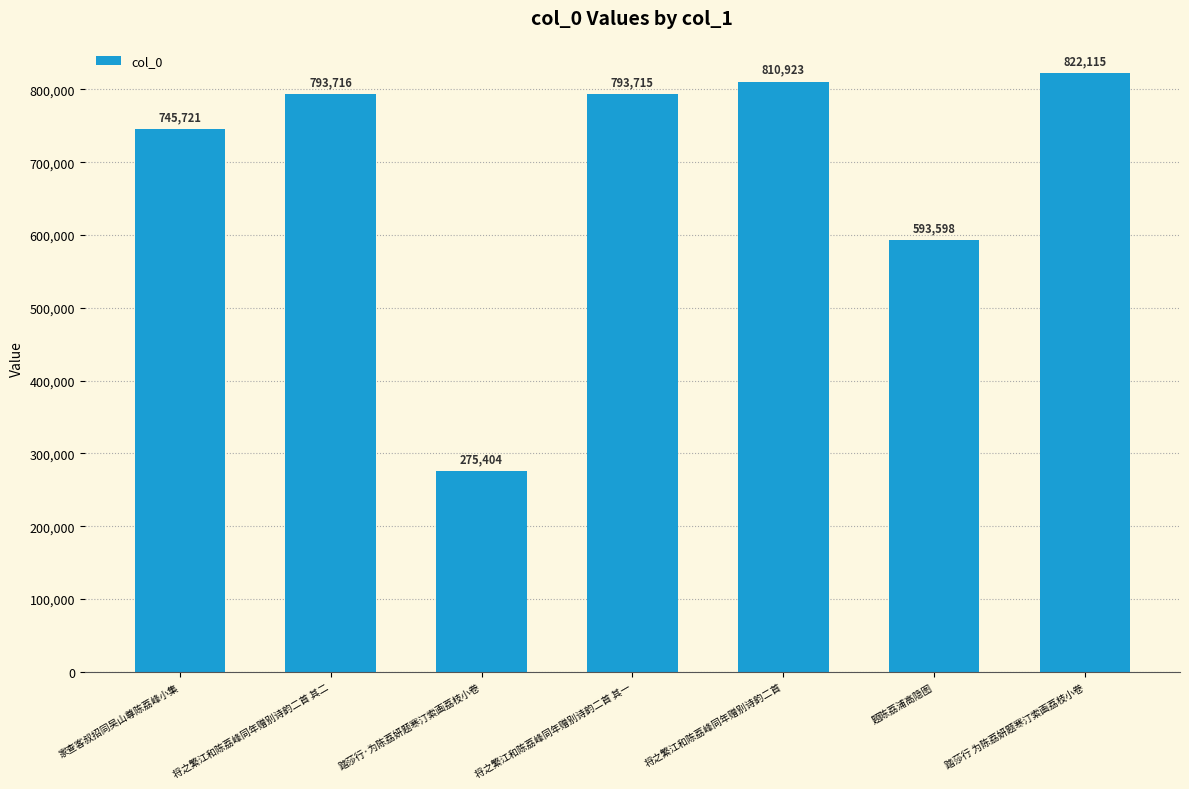

Reading left to right, list all the values displayed in this chart.

745721	793716	275404	793715	810923	593598	822115